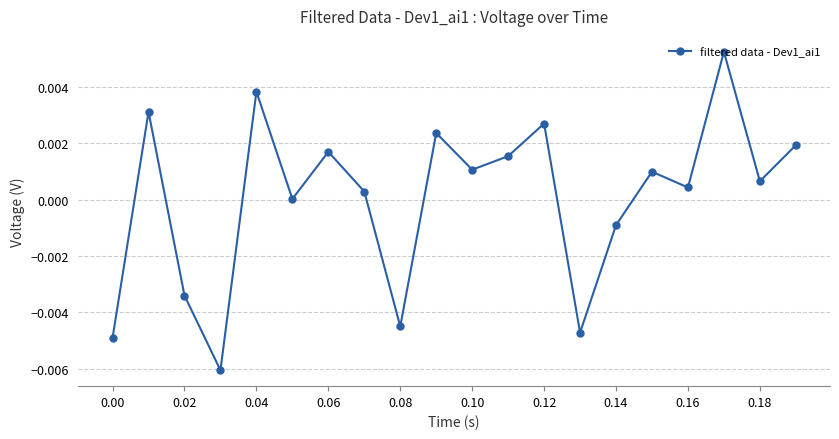

How many interior local peaks (higher than both neighbors) does the data have?

7